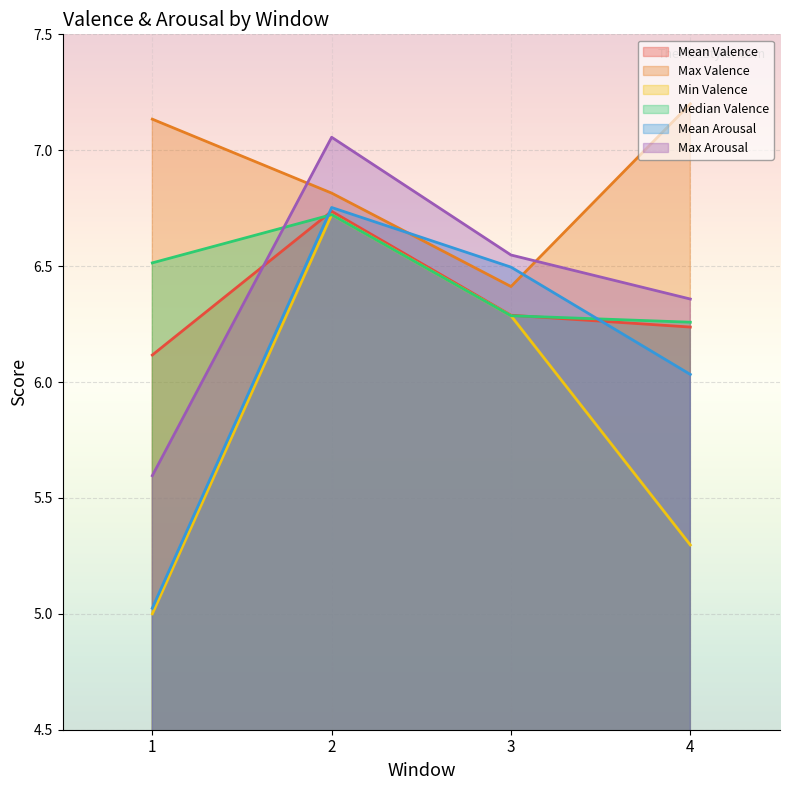

Count the number of data series in this chart.

6